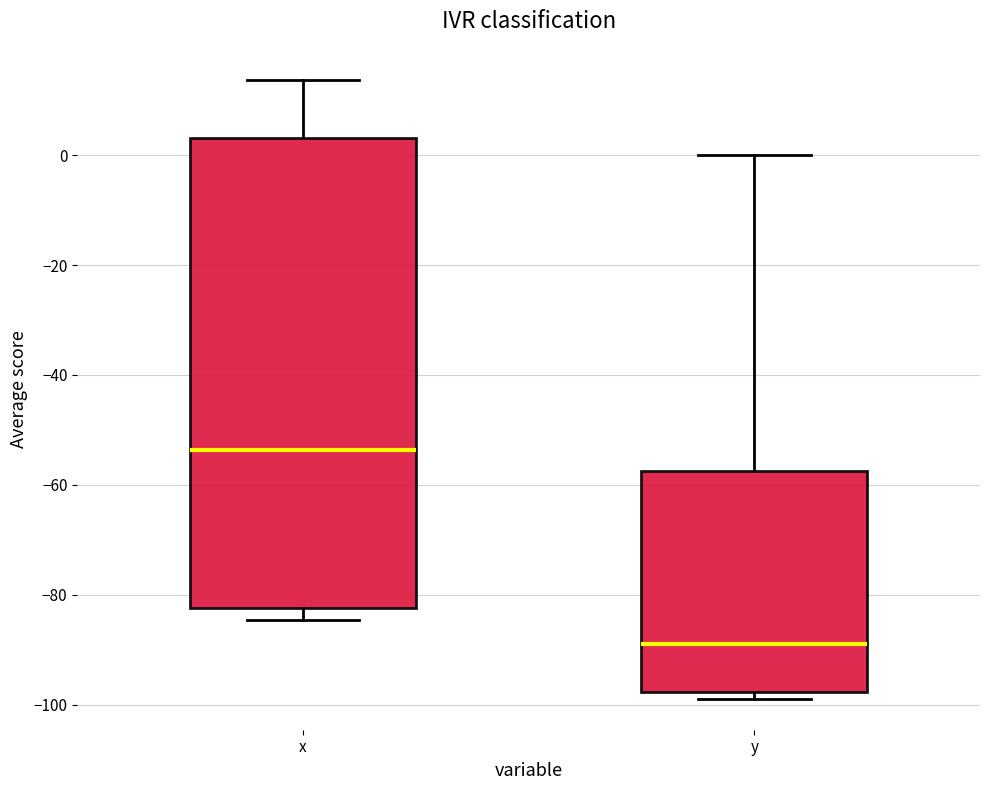

Where does the lower whisker of the box for x end on the y-axis? The values are not printed on the chart, so give them approximately, as read against the axis.

-84